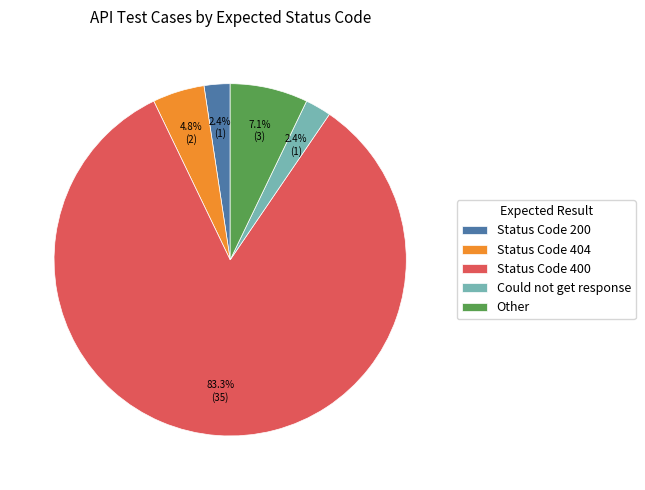

What percentage is the Other slice, to the nearest percent?

7%